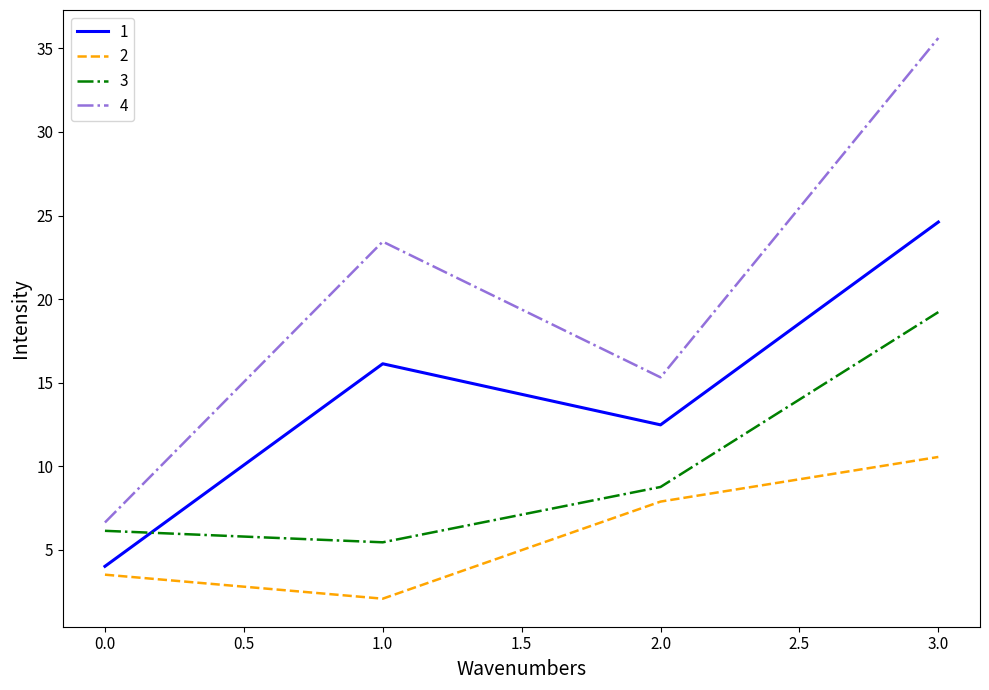

In 2, how many points are lower than both neighbors (excluding endpoints)?

1